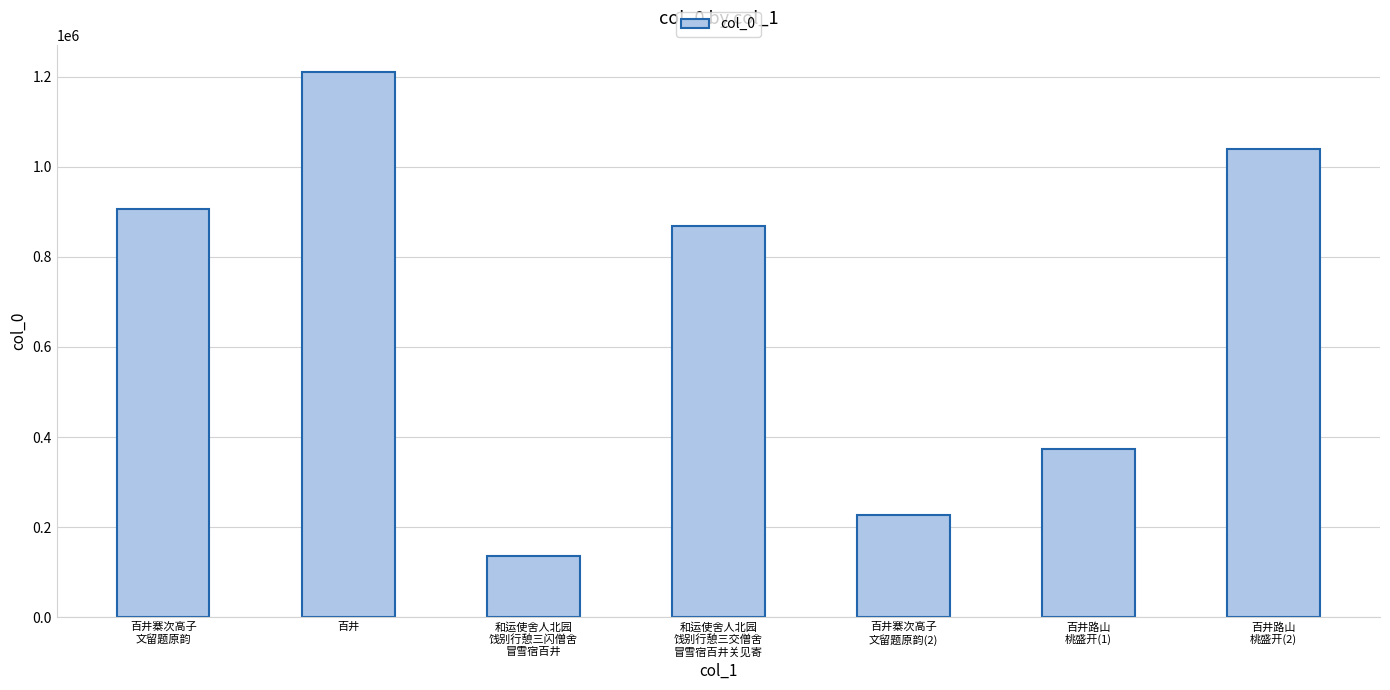

Reading left to right, extract all data points from this chart.

百井寨次高子
文留题原韵=906566	百井=1210751	和运使舍人北园
饯别行憩三闪僧舍
冒雪宿百井=134567	和运使舍人北园
饯别行憩三交僧舍
冒雪宿百井关见寄=869541	百井寨次高子
文留题原韵(2)=227666	百井路山
桃盛开(1)=372695	百井路山
桃盛开(2)=1039267